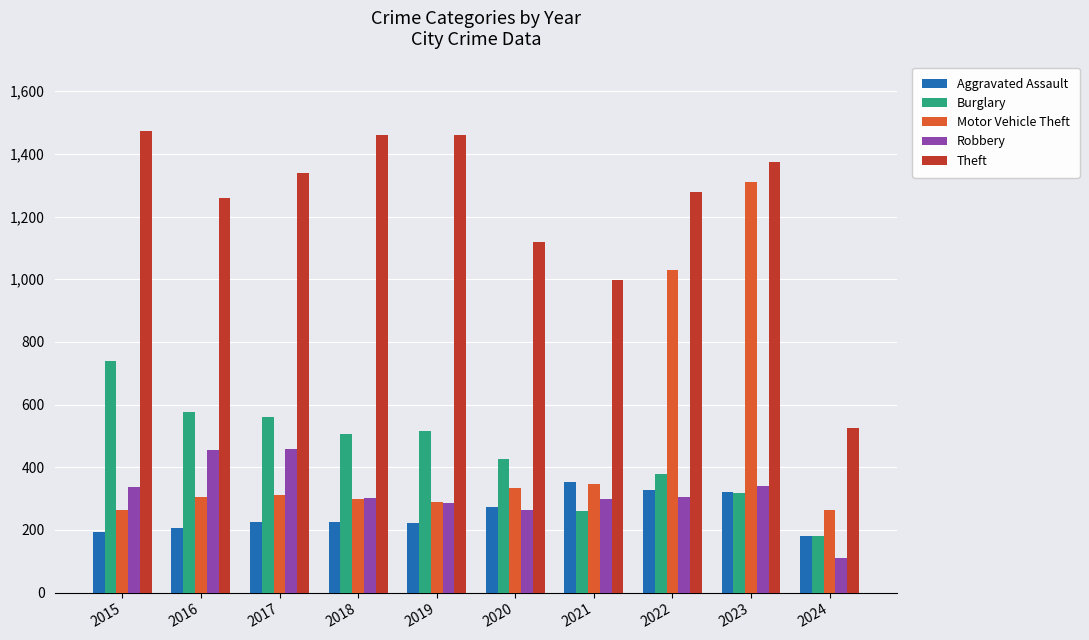

What is the value of the Motor Vehicle Theft bar at the 4th from the left?

298